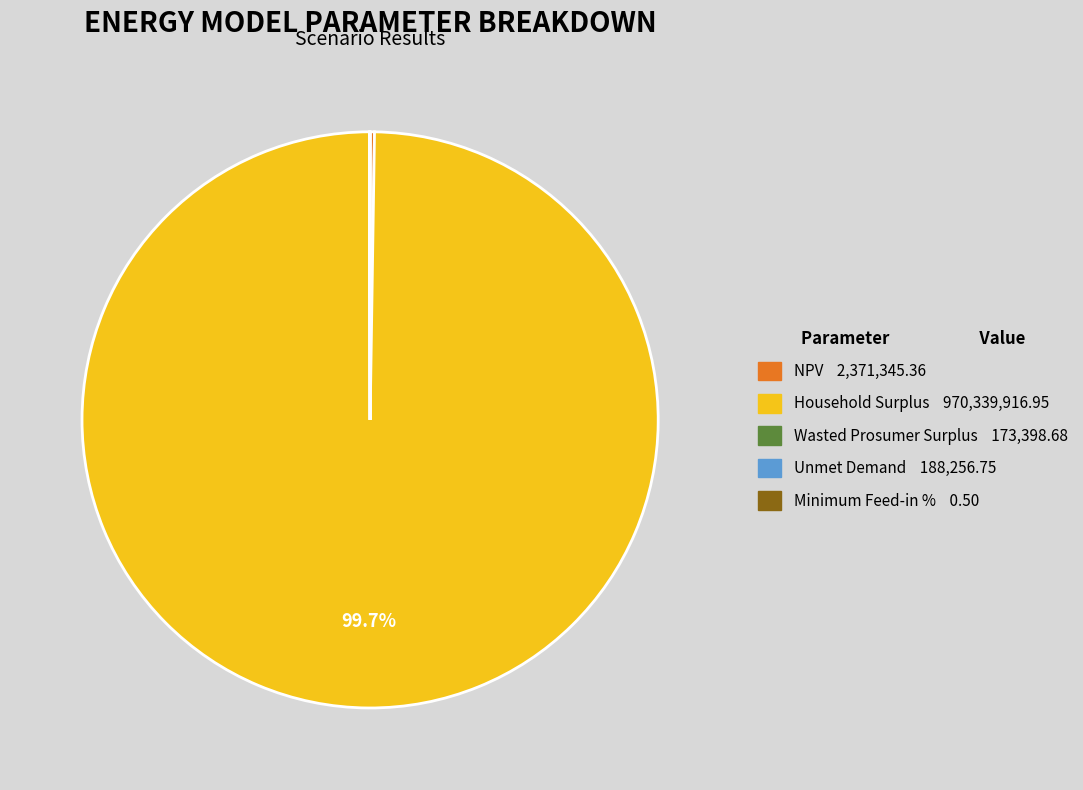

What is the majority slice?

Household Surplus